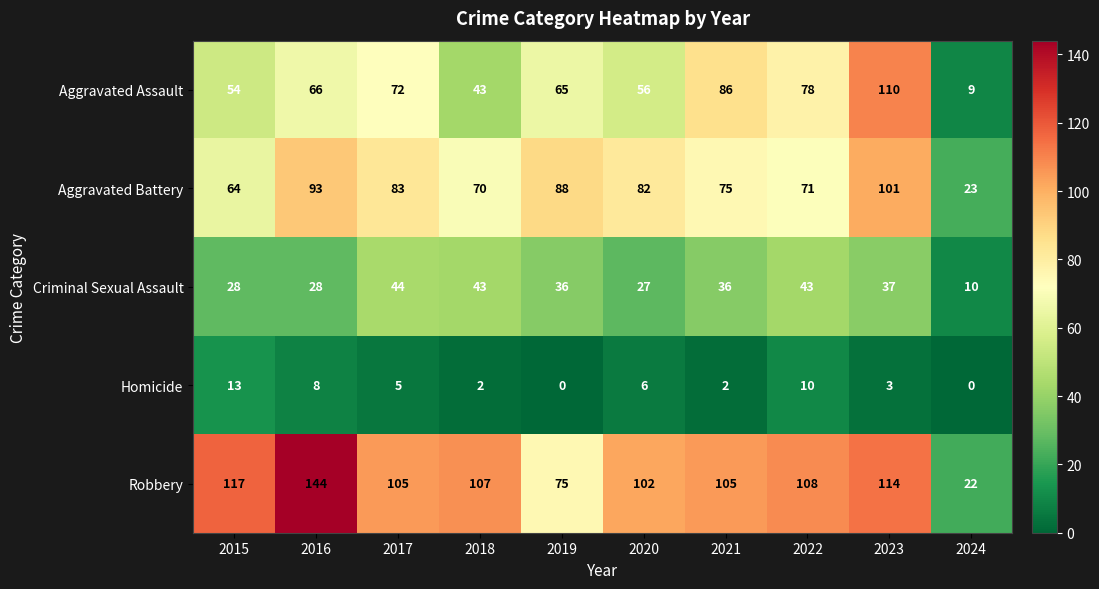

What is the sum of the Criminal Sexual Assault values at 2023 and 2022?

80